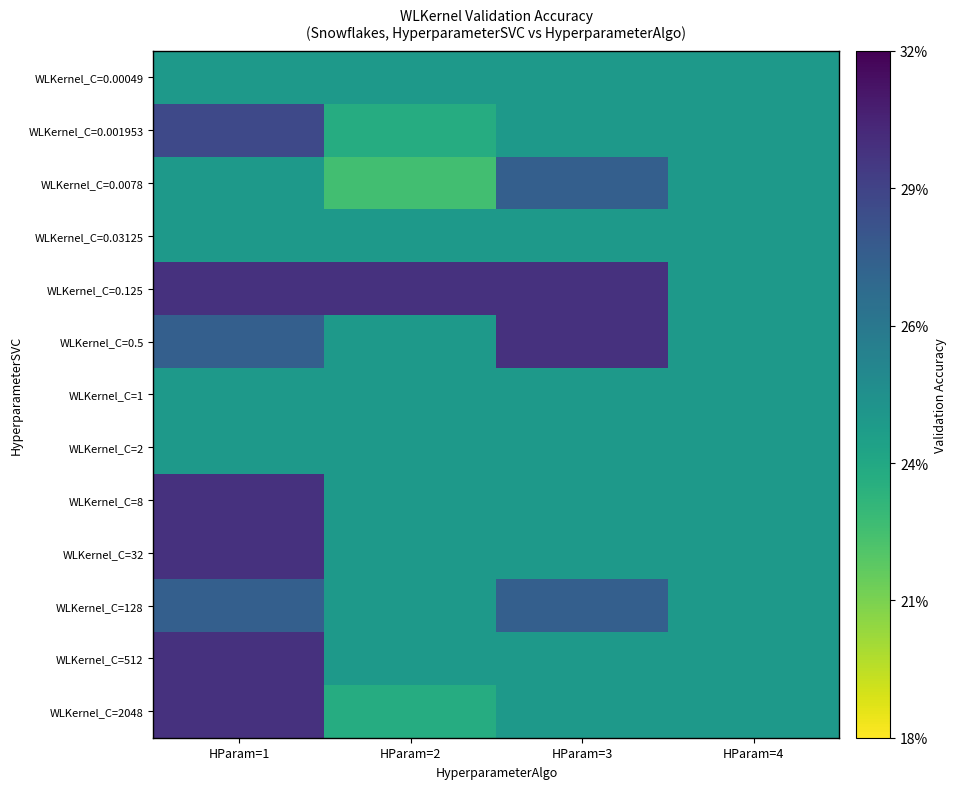

Reading right to left, extract all data points from this chart.

WLKernel_C=0.00049: HParam=4=0.2	HParam=3=0.2	HParam=2=0.2	HParam=1=0.2
WLKernel_C=0.001953: HParam=4=0.2	HParam=3=0.2	HParam=2=0.2	HParam=1=0.3
WLKernel_C=0.0078: HParam=4=0.2	HParam=3=0.3	HParam=2=0.2	HParam=1=0.2
WLKernel_C=0.03125: HParam=4=0.2	HParam=3=0.2	HParam=2=0.2	HParam=1=0.2
WLKernel_C=0.125: HParam=4=0.2	HParam=3=0.3	HParam=2=0.3	HParam=1=0.3
WLKernel_C=0.5: HParam=4=0.2	HParam=3=0.3	HParam=2=0.2	HParam=1=0.3
WLKernel_C=1: HParam=4=0.2	HParam=3=0.2	HParam=2=0.2	HParam=1=0.2
WLKernel_C=2: HParam=4=0.2	HParam=3=0.2	HParam=2=0.2	HParam=1=0.2
WLKernel_C=8: HParam=4=0.2	HParam=3=0.2	HParam=2=0.2	HParam=1=0.3
WLKernel_C=32: HParam=4=0.2	HParam=3=0.2	HParam=2=0.2	HParam=1=0.3
WLKernel_C=128: HParam=4=0.2	HParam=3=0.3	HParam=2=0.2	HParam=1=0.3
WLKernel_C=512: HParam=4=0.2	HParam=3=0.2	HParam=2=0.2	HParam=1=0.3
WLKernel_C=2048: HParam=4=0.2	HParam=3=0.2	HParam=2=0.2	HParam=1=0.3